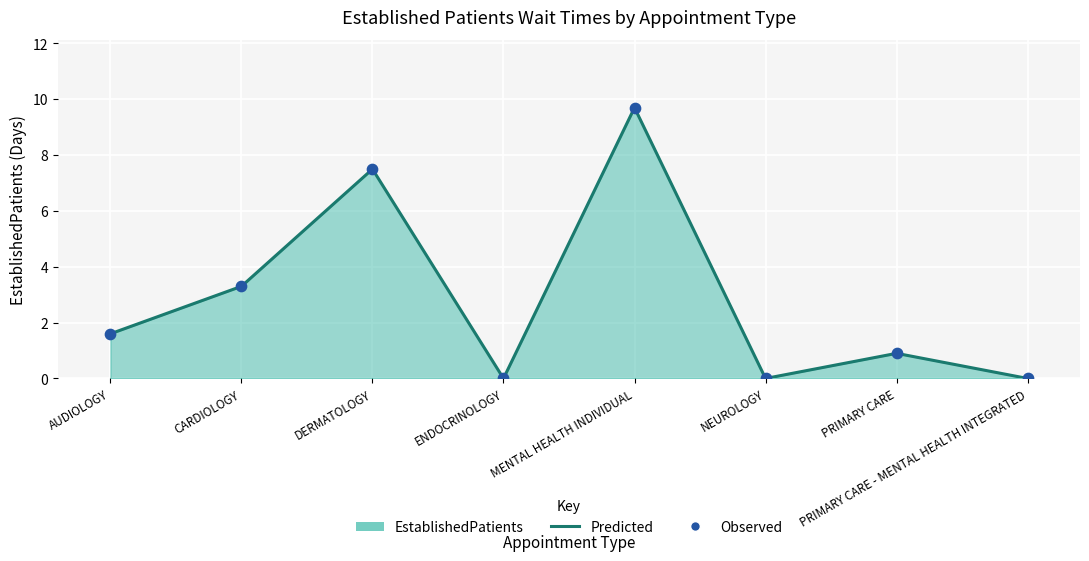

At how many categories does at least one series exceed 7?

2